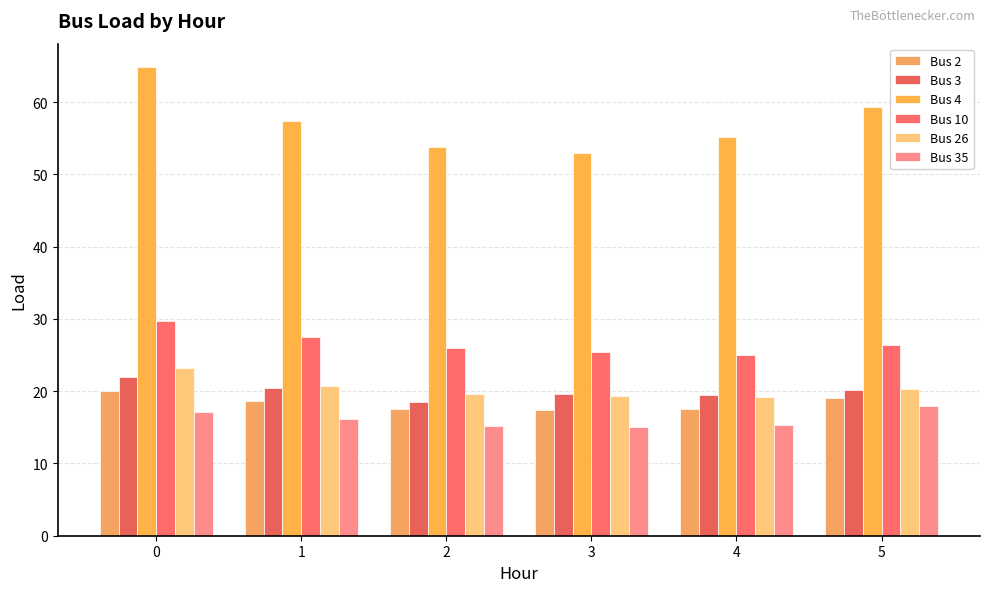

What is the difference between the second highest and second lowest values in the Bus 4 series?

5.6